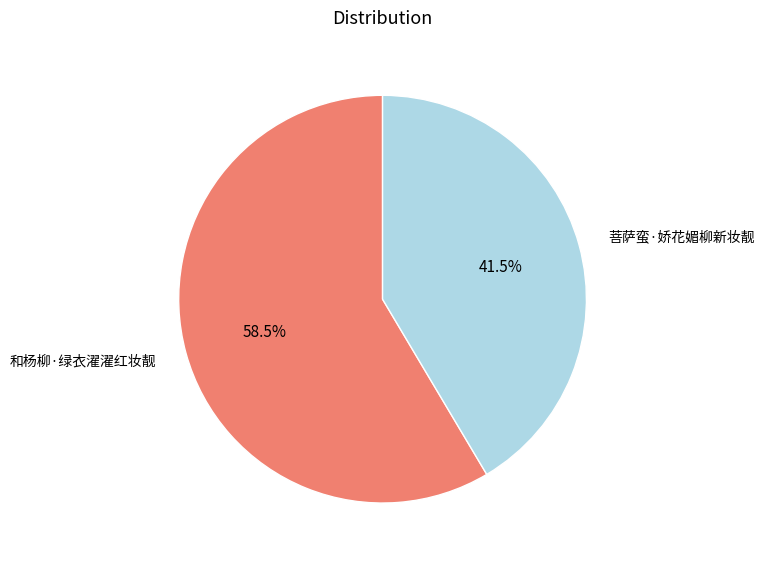

What is the majority slice?

和杨柳·绿衣濯濯红妆靓